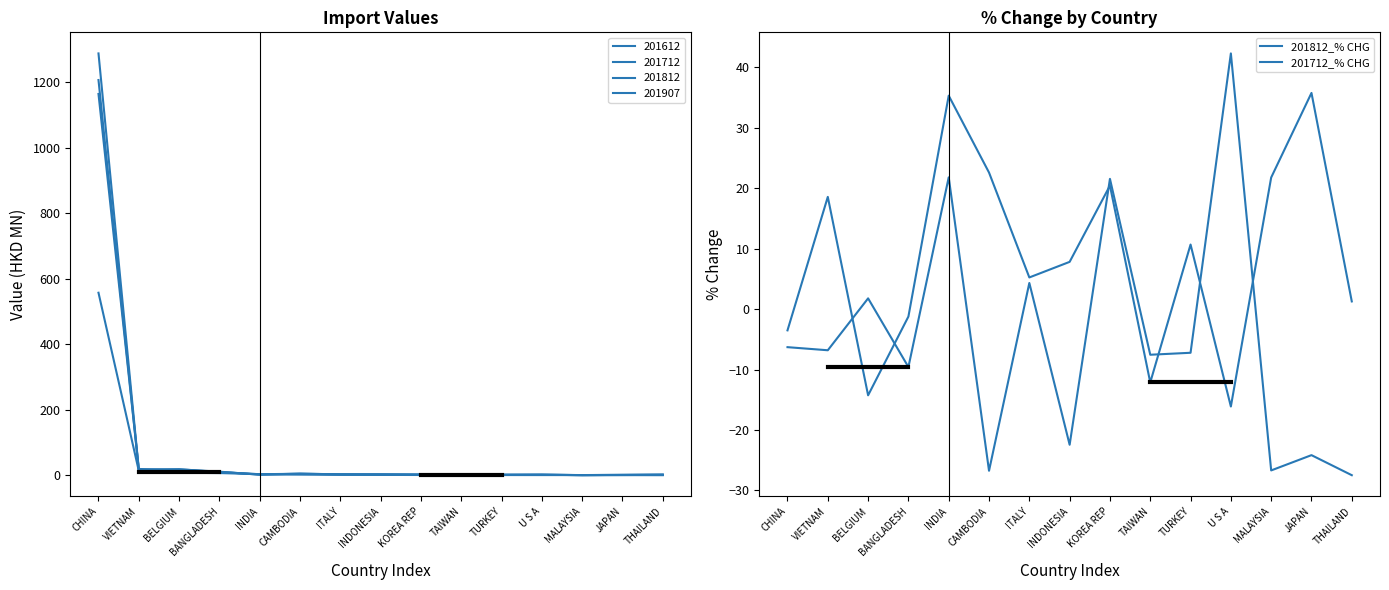

Is it true that 201712_% CHG equals -26.7 at MALAYSIA?

True